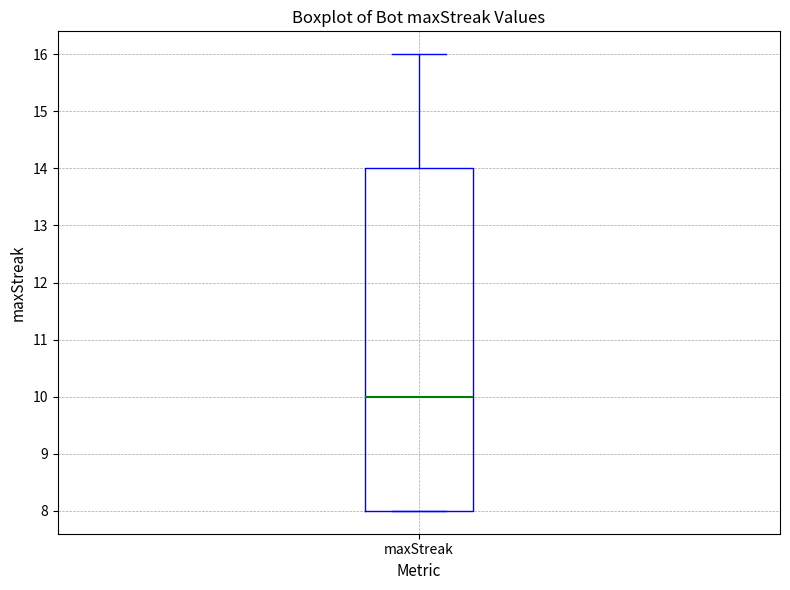

Where does the median line of the box for maxStreak sit on the y-axis? The values are not printed on the chart, so give them approximately, as read against the axis.

10